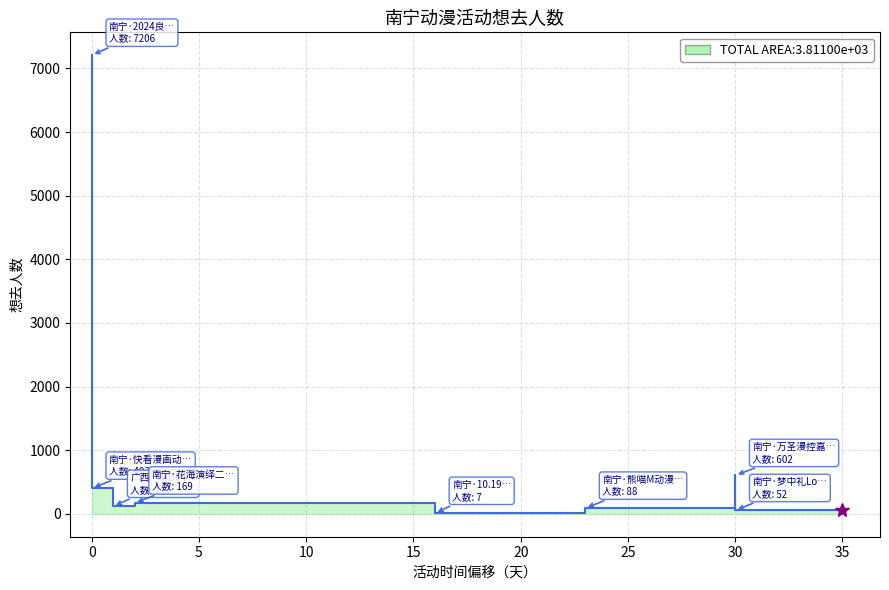

What is the ratio of the value at 南宁·梦中礼Lolita茶会 to the value at 广西·THO04-永夜廻想?

0.4